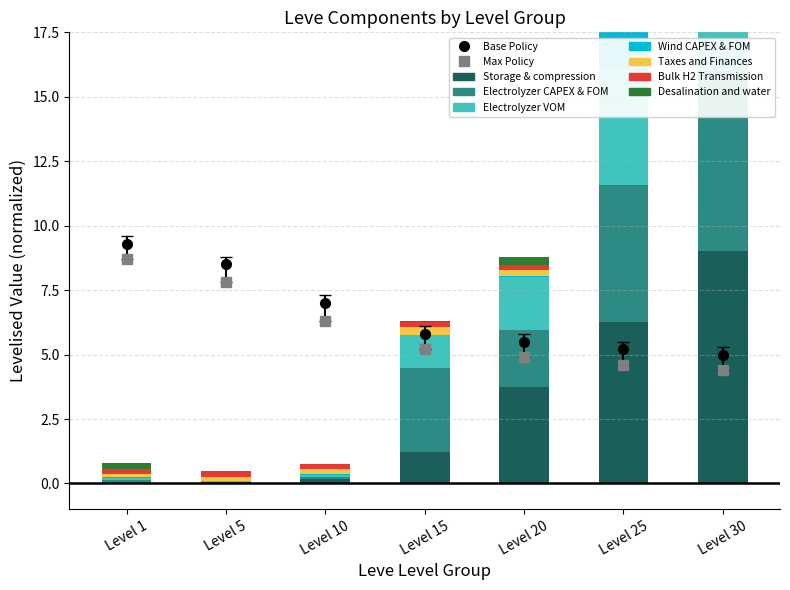

Count the Taxes and Finances values in the range 0 to 1.

7